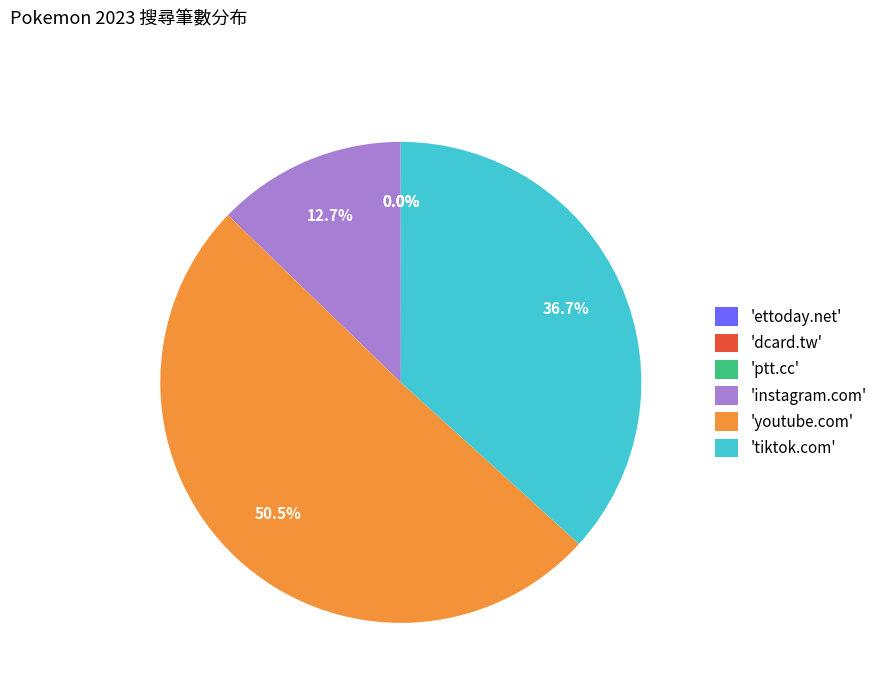

How much of the chart is everything except 'instagram.com'?

87.3%